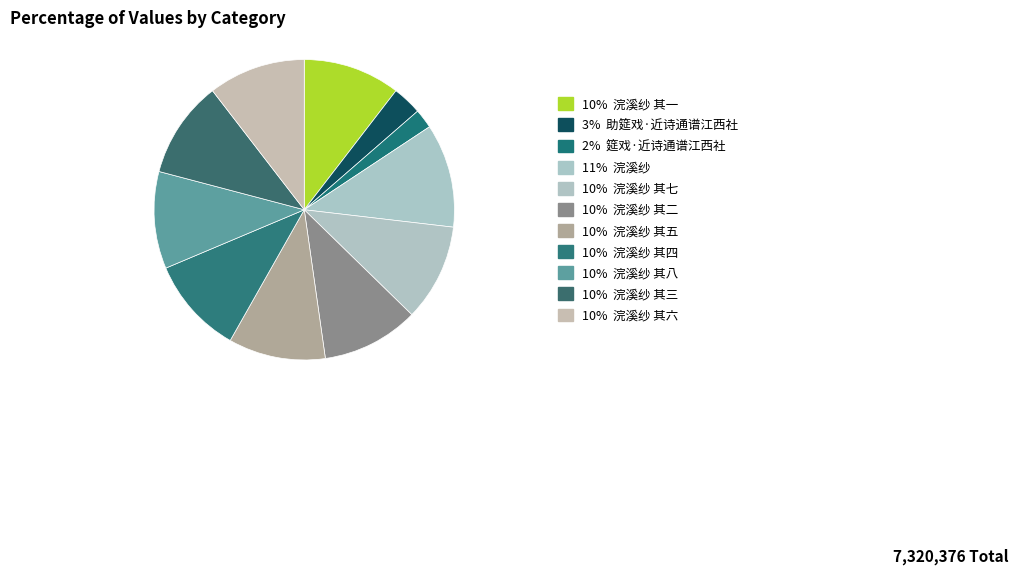

Which category has the biggest portion of the pie?

浣溪纱